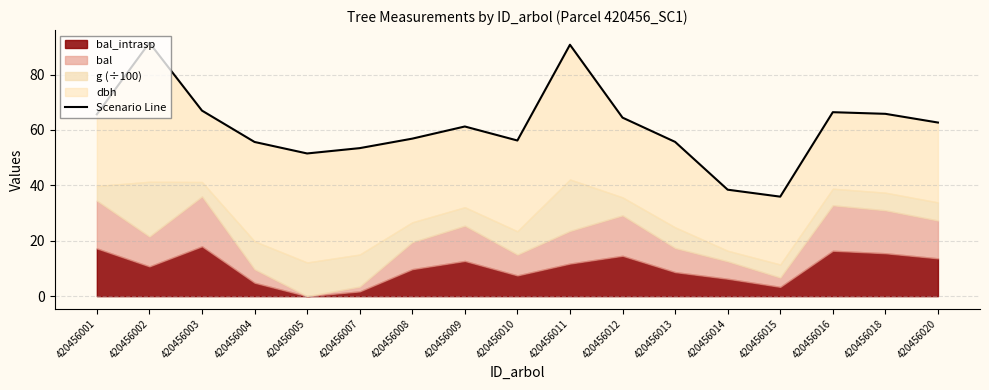

At which category does the chart reach its peak across all series?

420456002